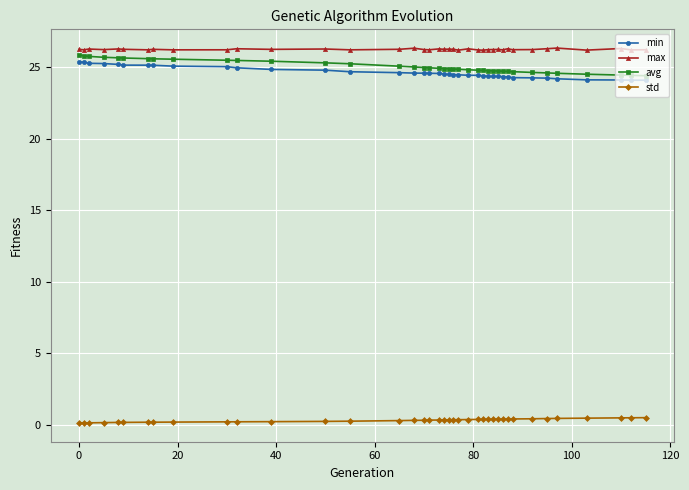

Which series has the largest total across all categories?

max